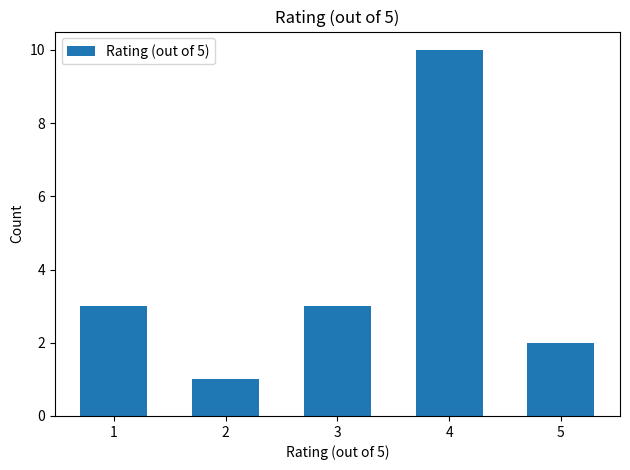

What value does the data have at 5?

2